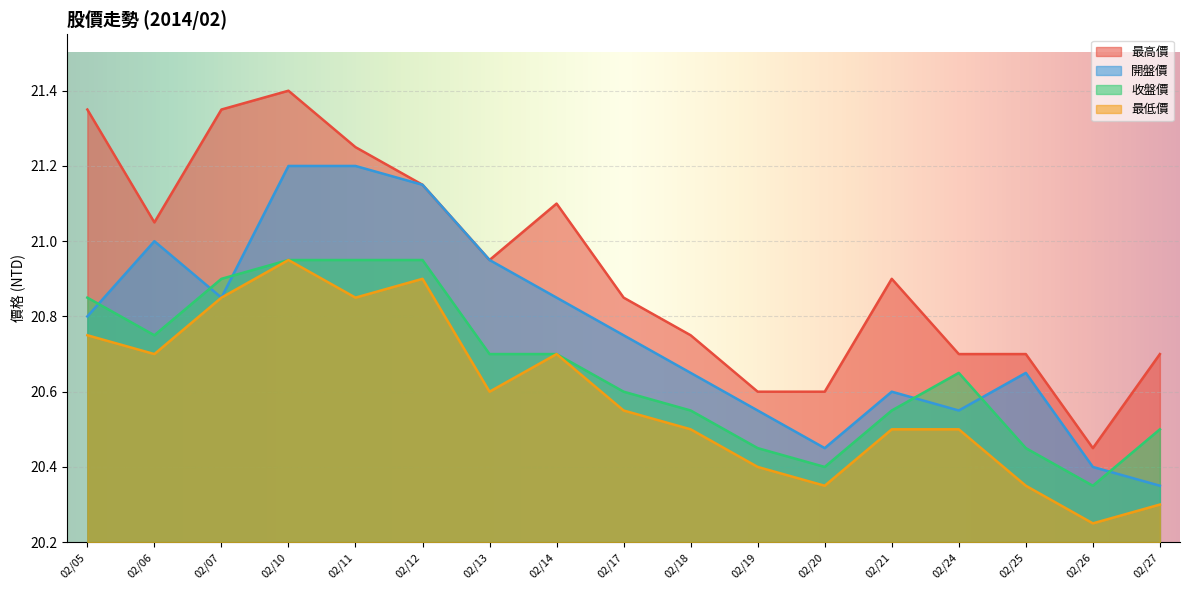

Reading left to right, transcribe all the data shown in this chart.

最高價: 21.4	21.1	21.4	21.4	21.2	21.1	20.9	21.1	20.9	20.8	20.6	20.6	20.9	20.7	20.7	20.4	20.7
開盤價: 20.8	21.0	20.9	21.2	21.2	21.1	20.9	20.9	20.8	20.6	20.6	20.4	20.6	20.6	20.6	20.4	20.4
收盤價: 20.9	20.8	20.9	20.9	20.9	20.9	20.7	20.7	20.6	20.6	20.4	20.4	20.6	20.6	20.4	20.4	20.5
最低價: 20.8	20.7	20.9	20.9	20.9	20.9	20.6	20.7	20.6	20.5	20.4	20.4	20.5	20.5	20.4	20.2	20.3